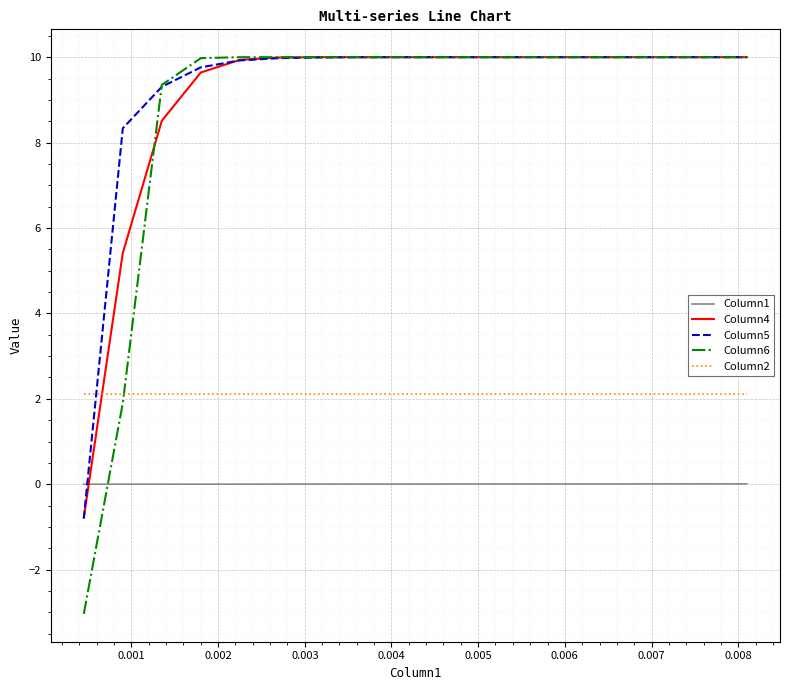

Which series has the largest range (max minus min)?

Column6